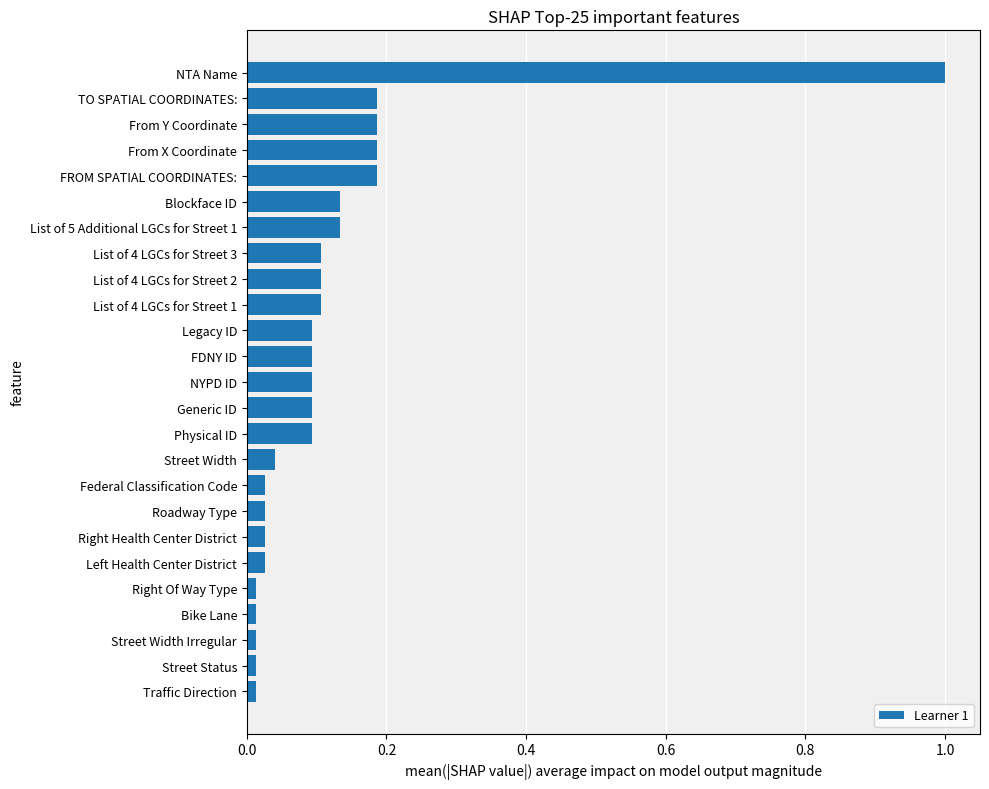

Are the bars grouped side by side (vs. stacked)?

No